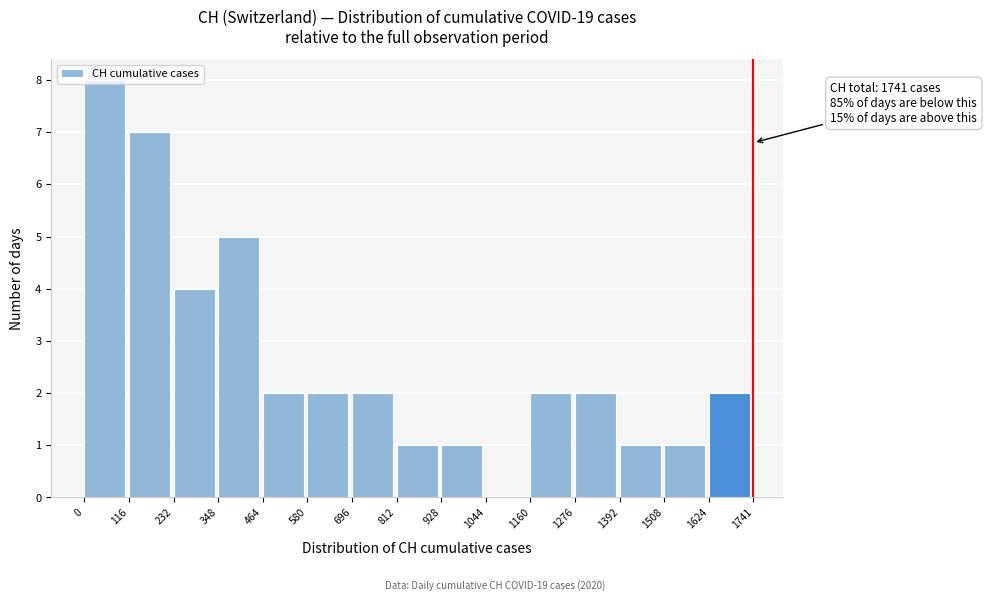

Over which range of the x-axis is the bar tallest?

0 to 116